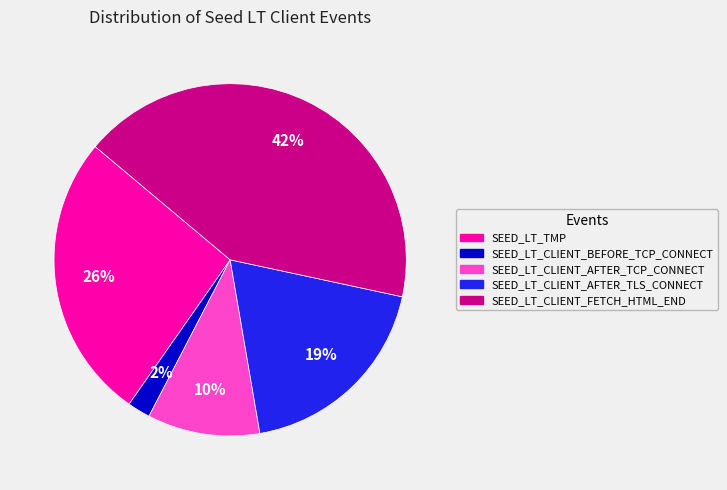

To the nearest percent, what is the difference between the SEED_LT_CLIENT_AFTER_TLS_CONNECT and SEED_LT_CLIENT_FETCH_HTML_END slice percentages?

23%